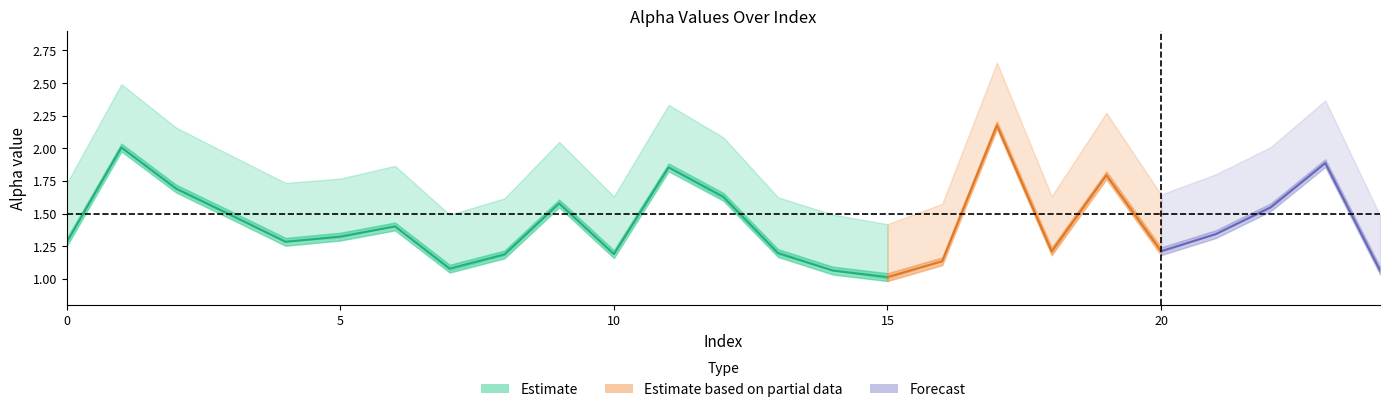

At which category does alpha_max_vals reach its first local peak?

1